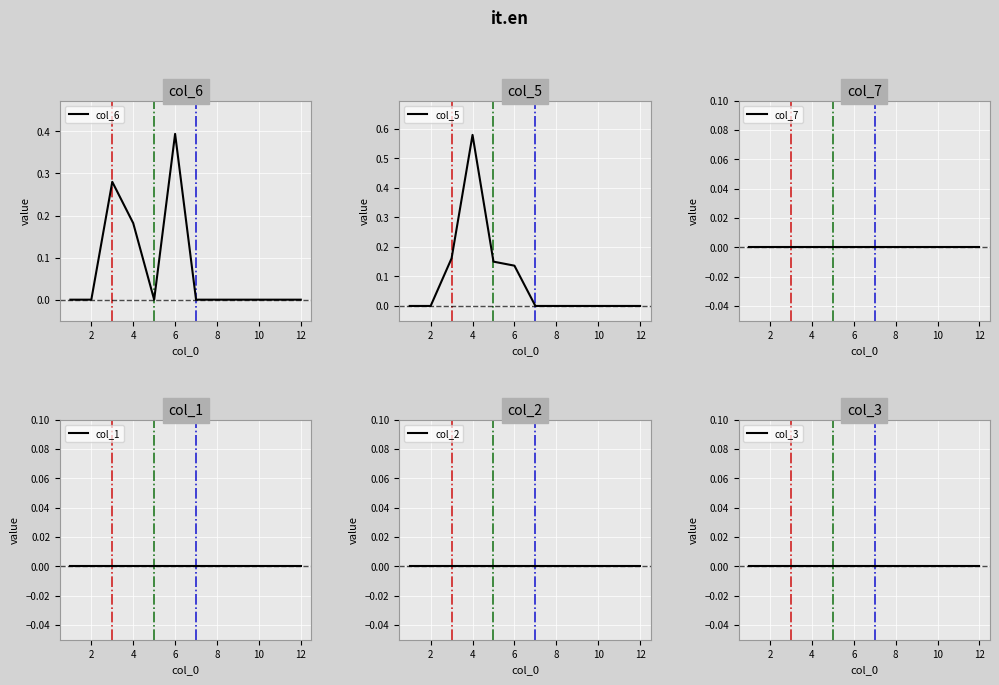

List the series in order of their peak value, lowest first.

col_7, col_1, col_2, col_3, col_6, col_5